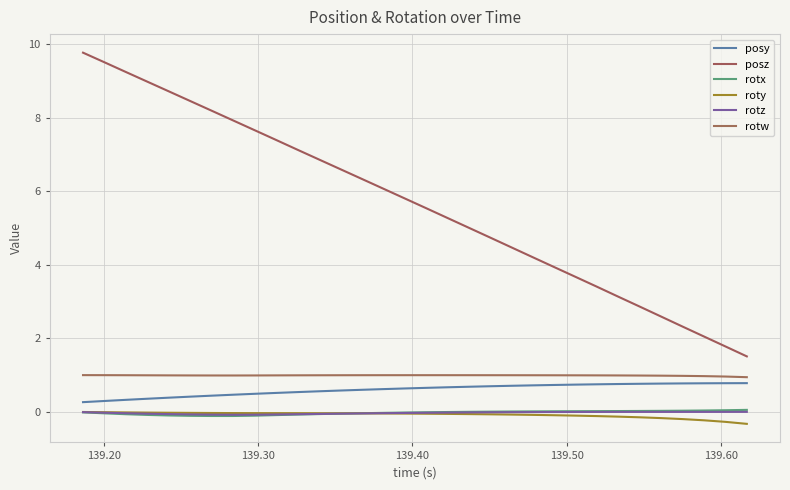

Does the chart display data point markers on the line(s)?

No